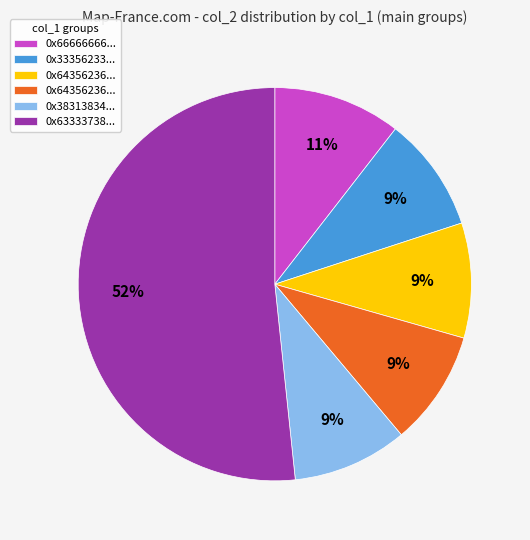

Is there any slice that represents more than half of the pie?

Yes